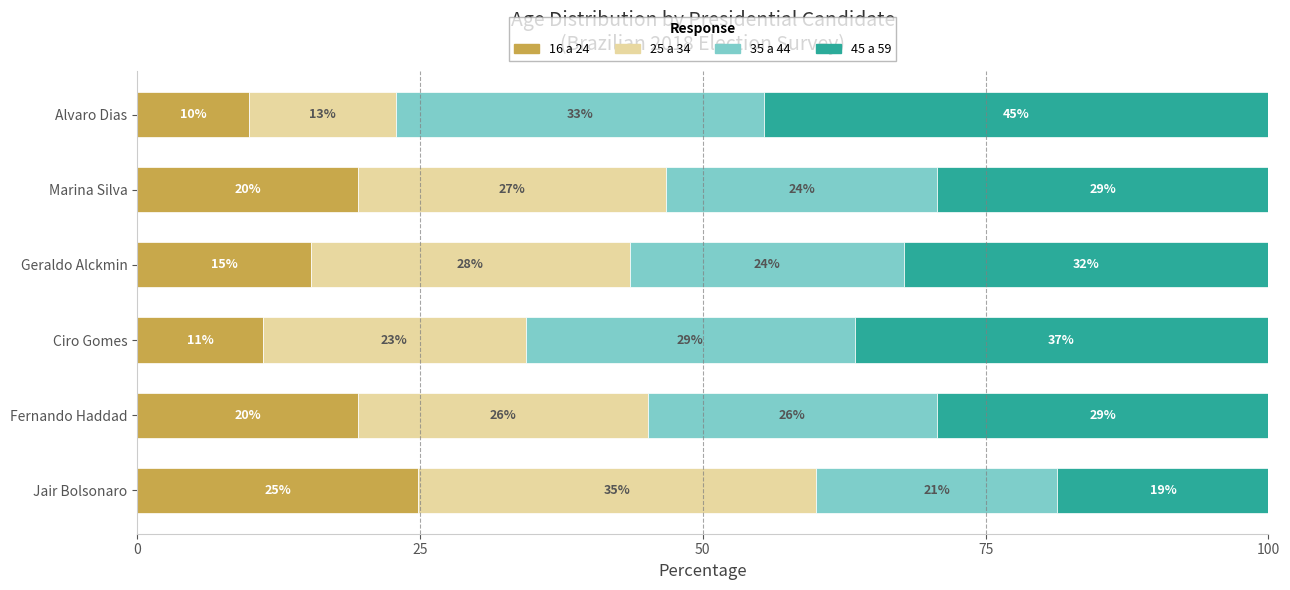

What is the average value of the 16 a 24 series?

16.7